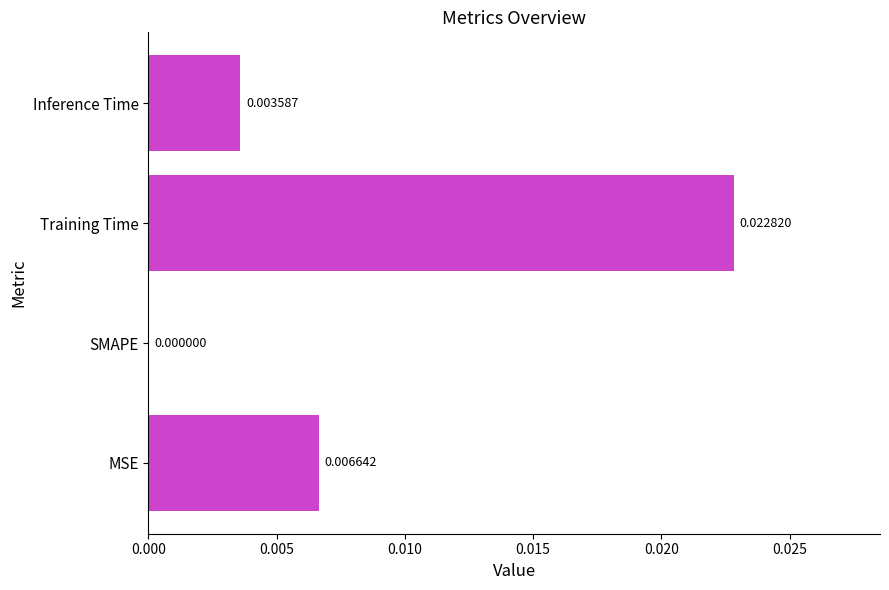

Count the values in the range 0 to 1.

4